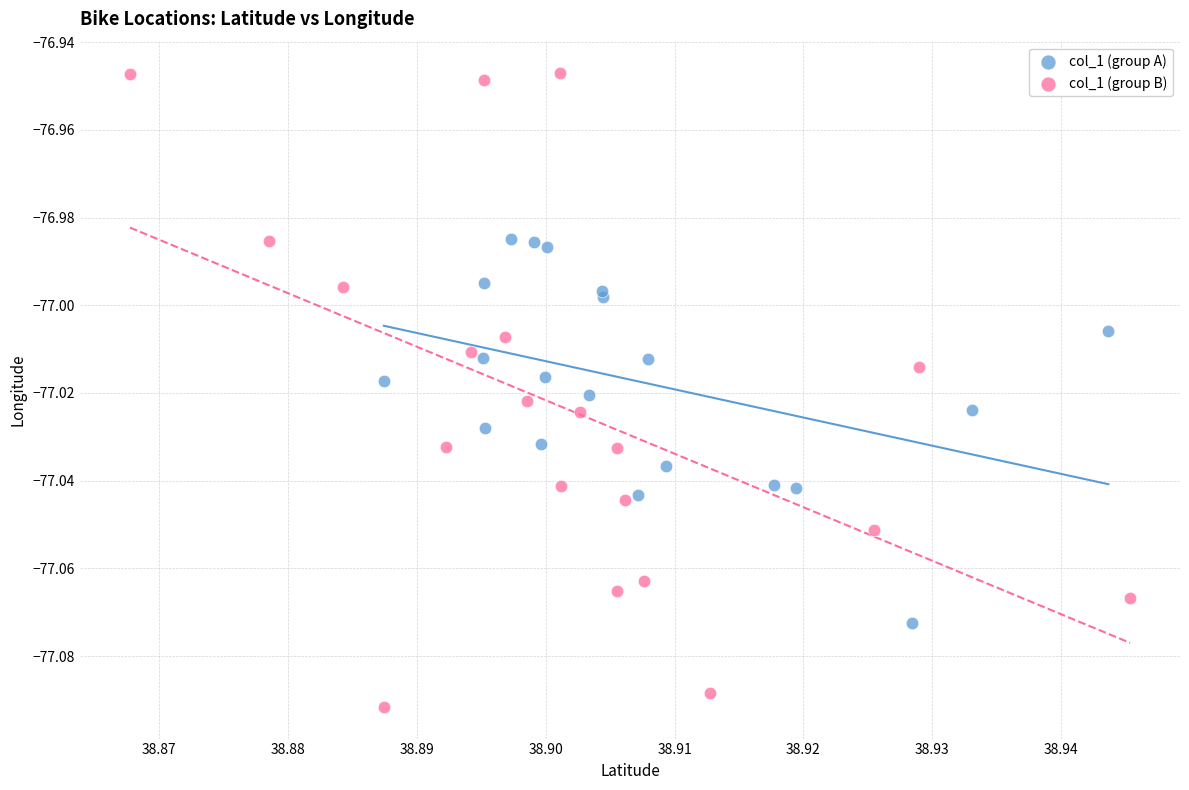

Which series has the largest Y range (max minus min)?

col_1 (group B)